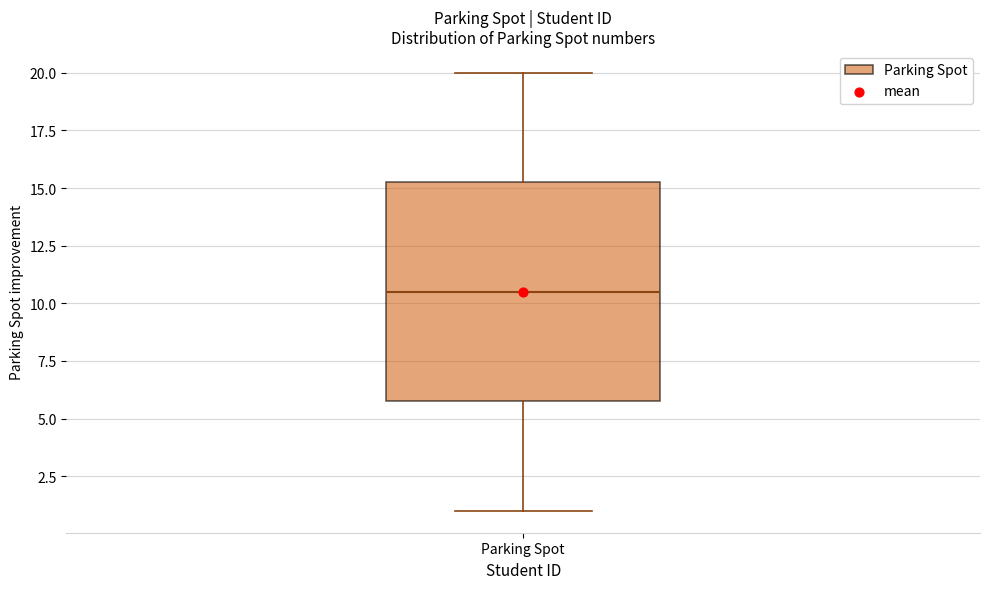

Read this box plot against the y-axis: the position of the median line, the range covered by the box, and the ends of both whiskers. The values are not printed on the chart, so give them approximately, as read against the axis.

median 10.5, box 6.0 to 15.5, whiskers 1.0 to 20.0